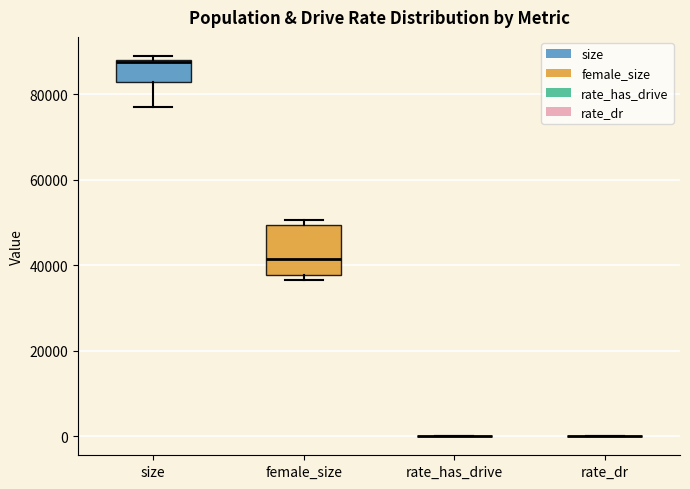

Which box is the tallest, from its lower edge to its upper edge?

female_size